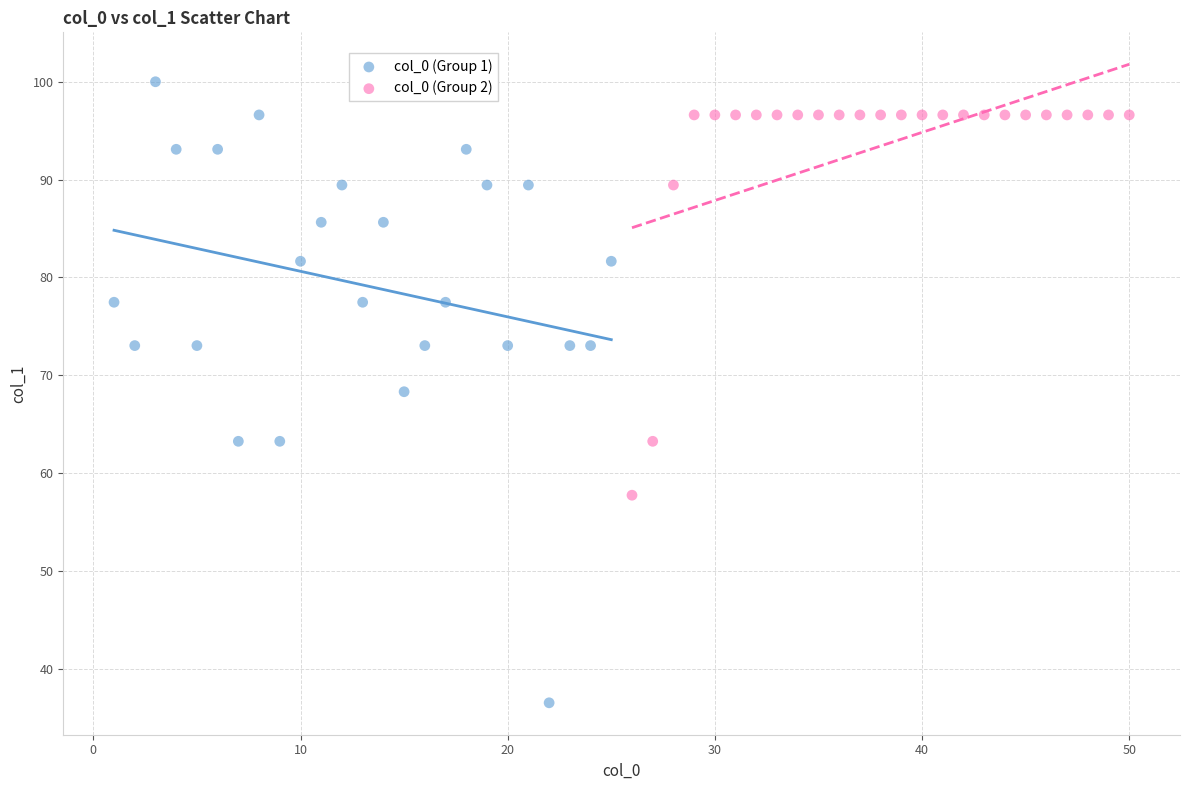

Which series contains the highest Y value?

col_0 (Group 1)